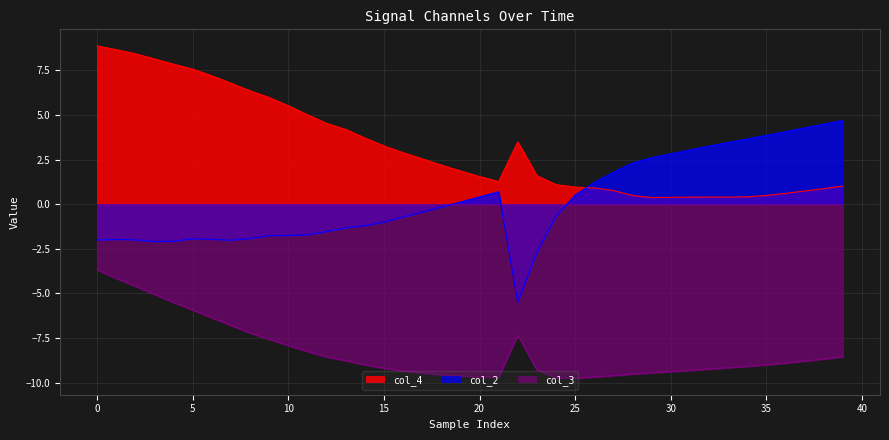

At how many categories does at least one series exceed 3?

26